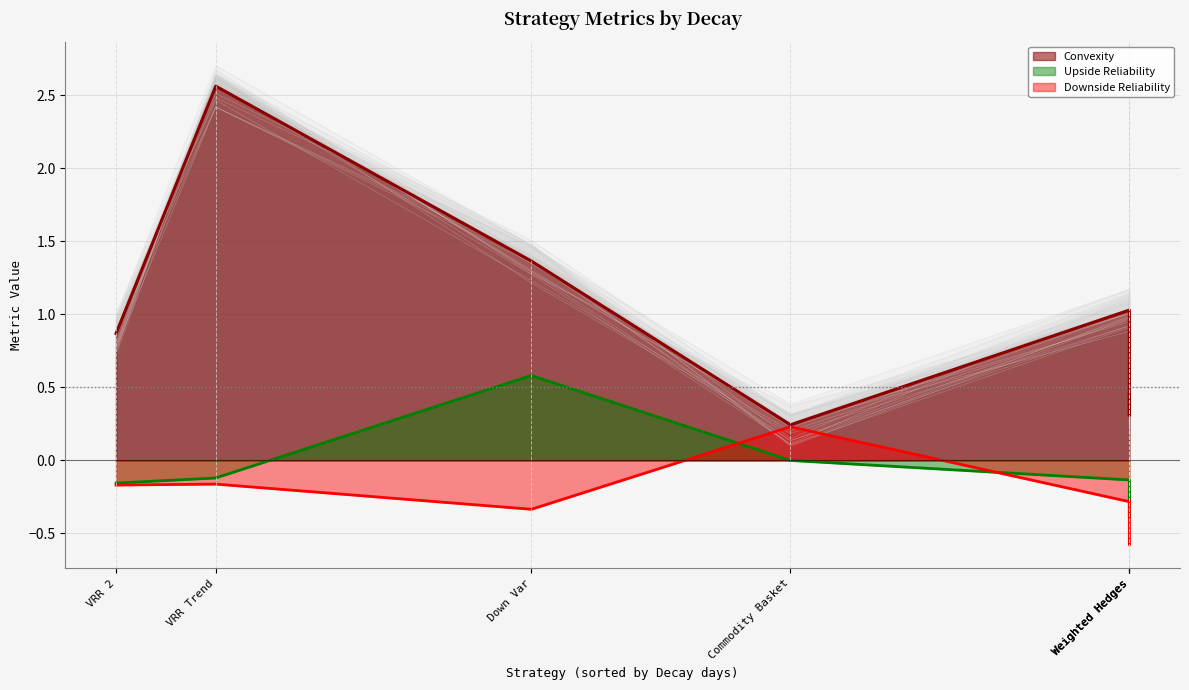

Rank the series by their maximum value, from lowest to highest.

Downside Reliability, Upside Reliability, Convexity